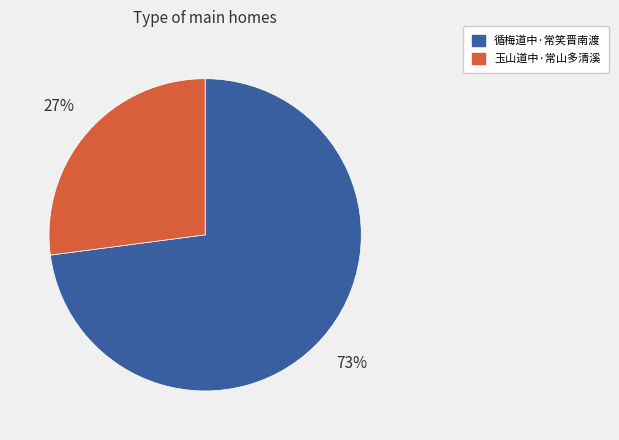

Do 玉山道中·常山多清溪 and 循梅道中·常笑晋南渡 together represent more than half of the pie?

Yes